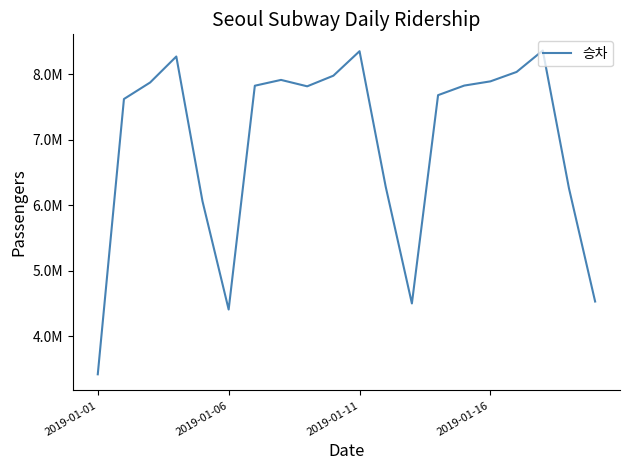

Does the chart have visible grid lines?

No